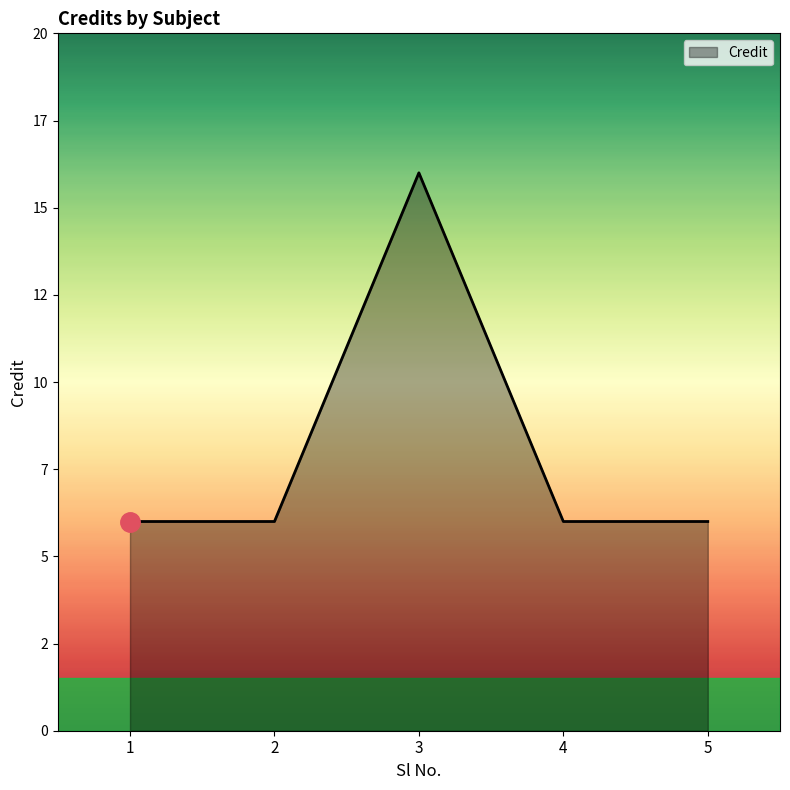

Approximately how many times larger is the value at 4 compared to 2?

1.0